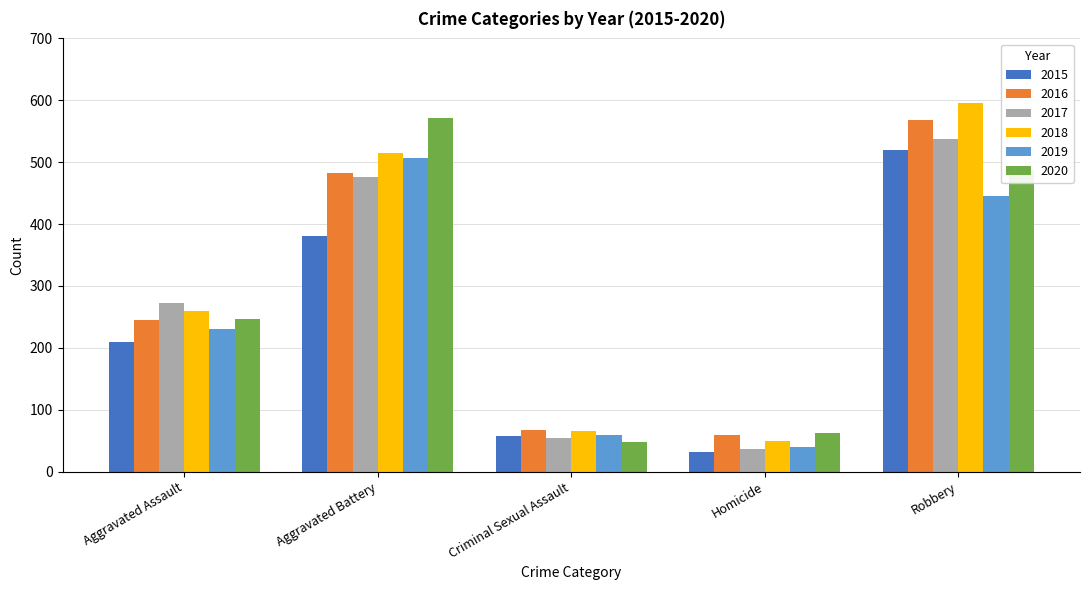

Which category has the lowest value in the 2018 series?

Homicide